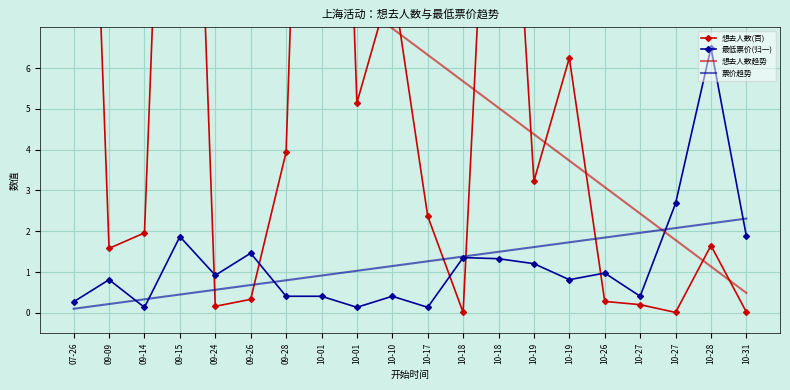

Rank the series by their maximum value, from lowest to highest.

票价趋势, 最低票价(归一), 想去人数趋势, 想去人数(百)